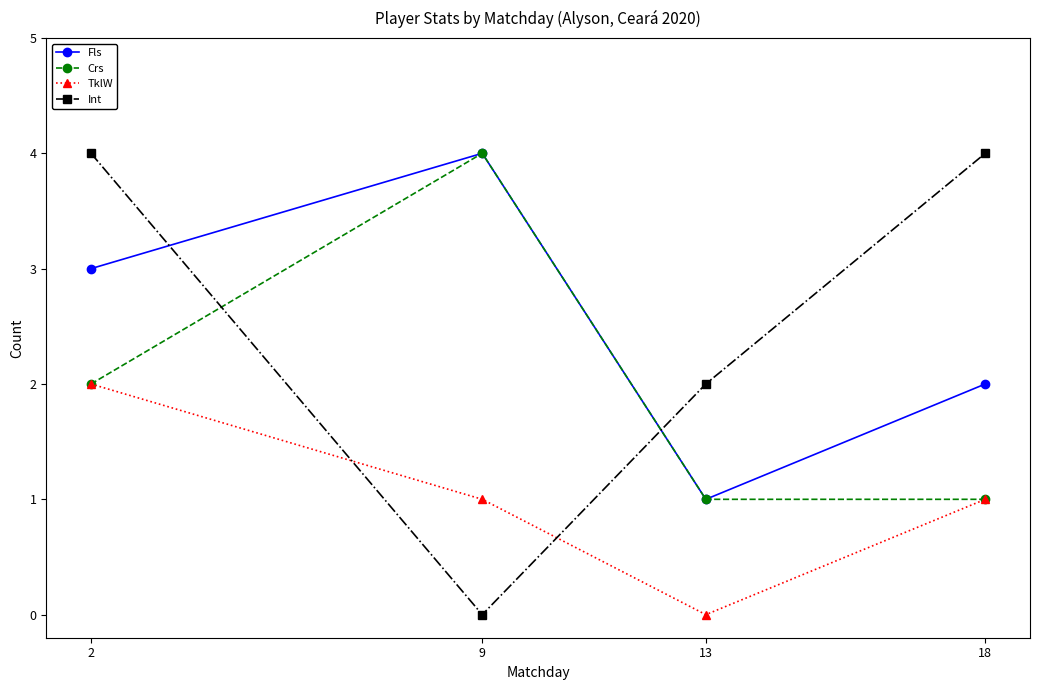

Which series changed the most between 2 and 9?

Int